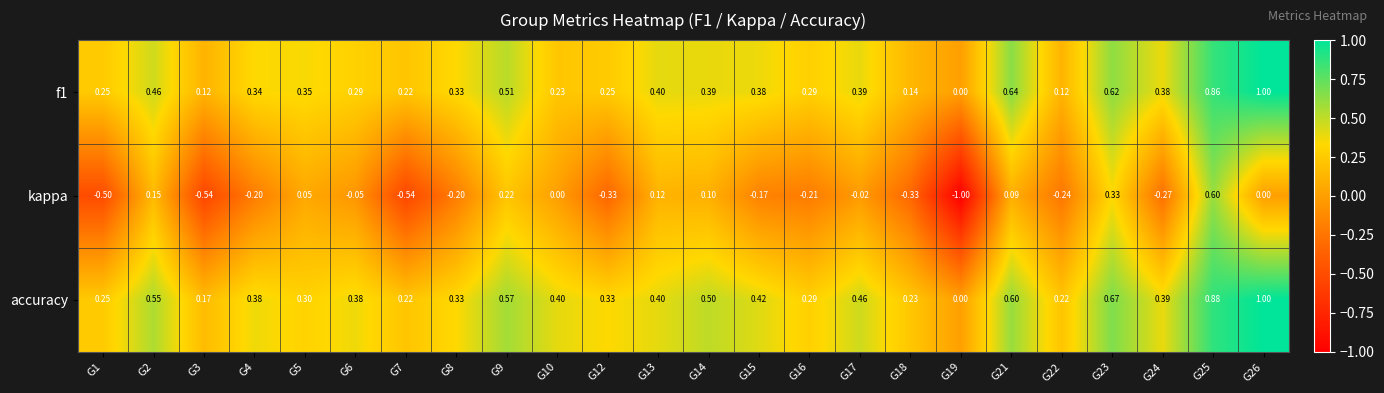

Count the number of categories in the chart.

24